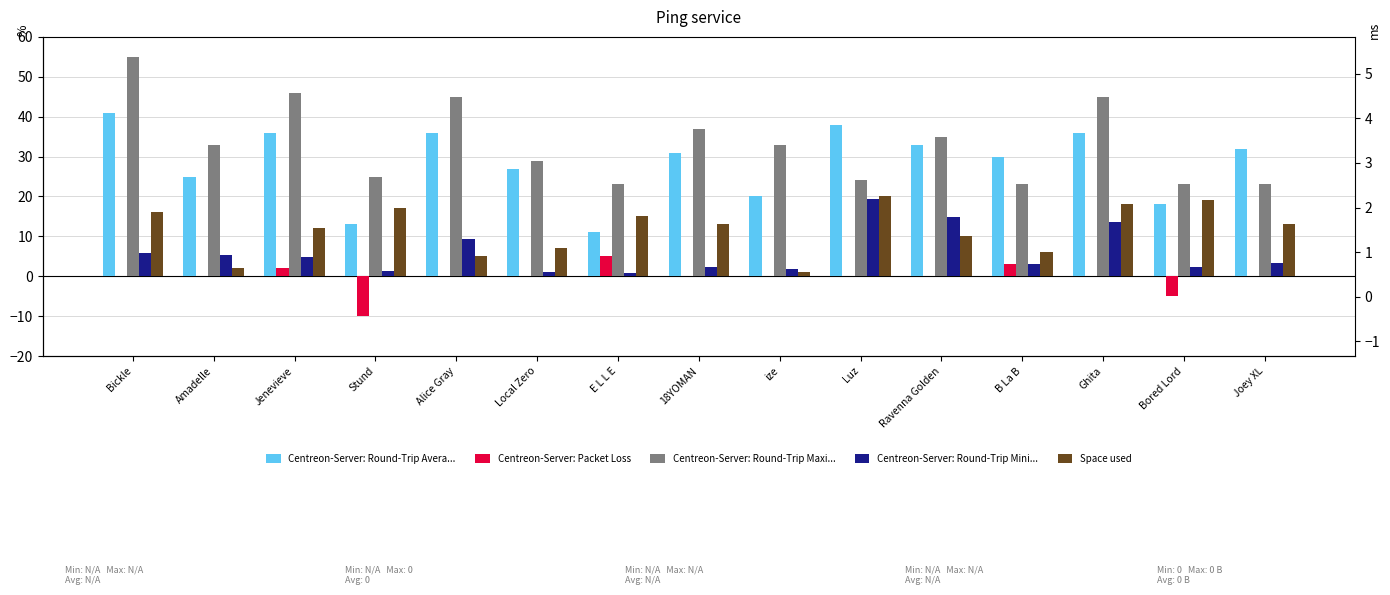

How many bars are there in total?

75